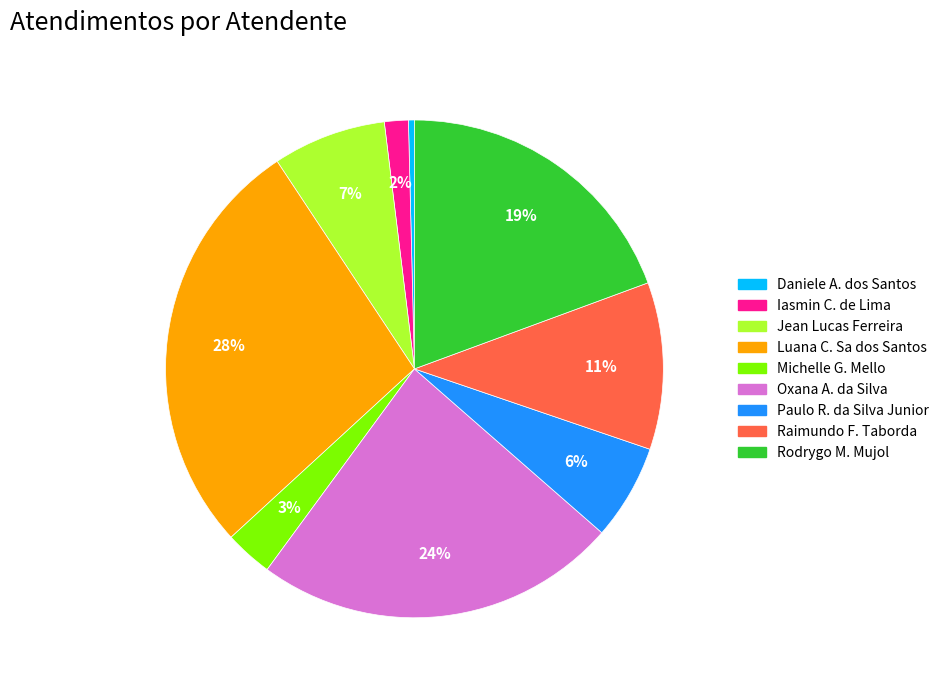

What is the largest slice in the pie chart?

Luana C. Sa dos Santos